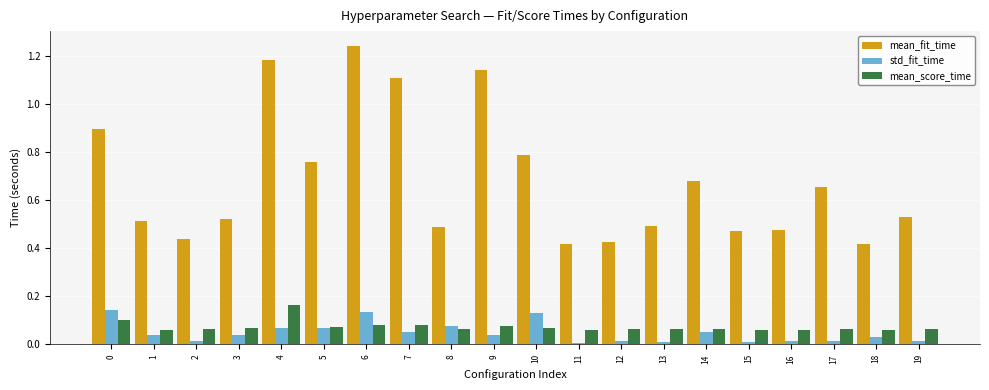

True or false: mean_score_time has a value of 0.0 at 15.

False